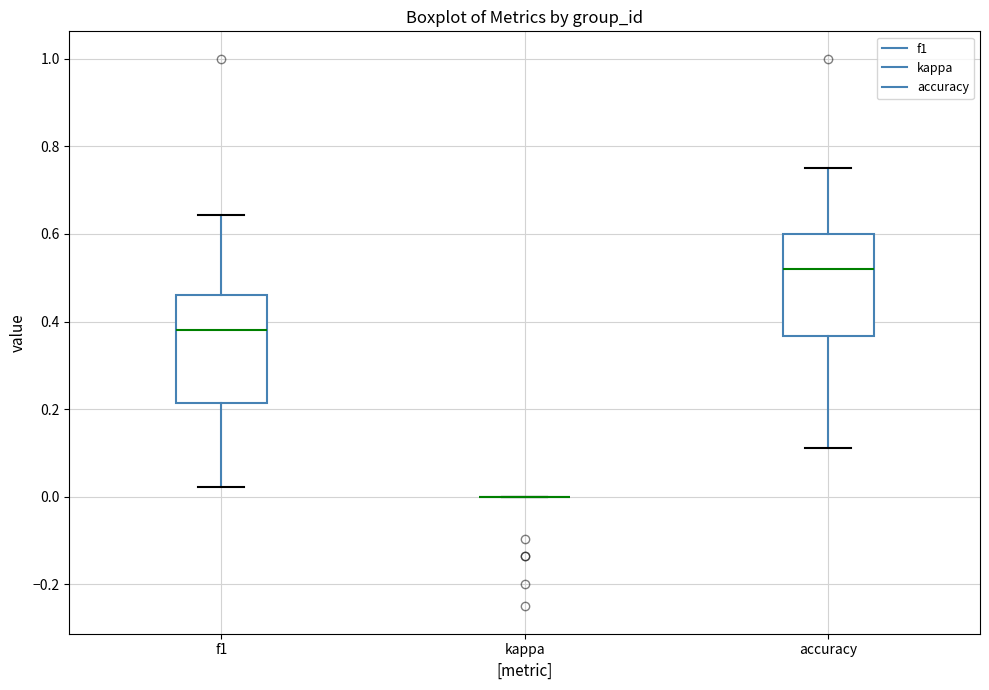

Reading left to right, read every box against the y-axis: the position of its median line, the range the box covers, and the ends of its whiskers. The values are not printed on the chart, so give them approximately, as read against the axis.

f1: median 0.38, box 0.22 to 0.46, whiskers 0.02 to 0.64
kappa: box collapsed to a line at 0.00, whiskers 0.00 to 0.00
accuracy: median 0.52, box 0.36 to 0.60, whiskers 0.12 to 0.76